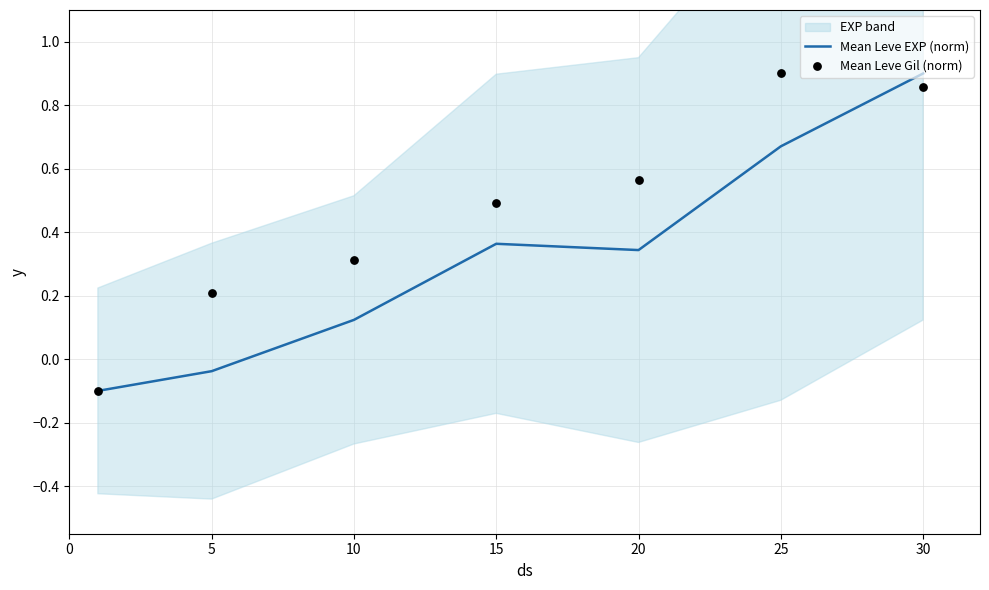

Which series has the largest total across all categories?

Mean Leve Gil (norm)